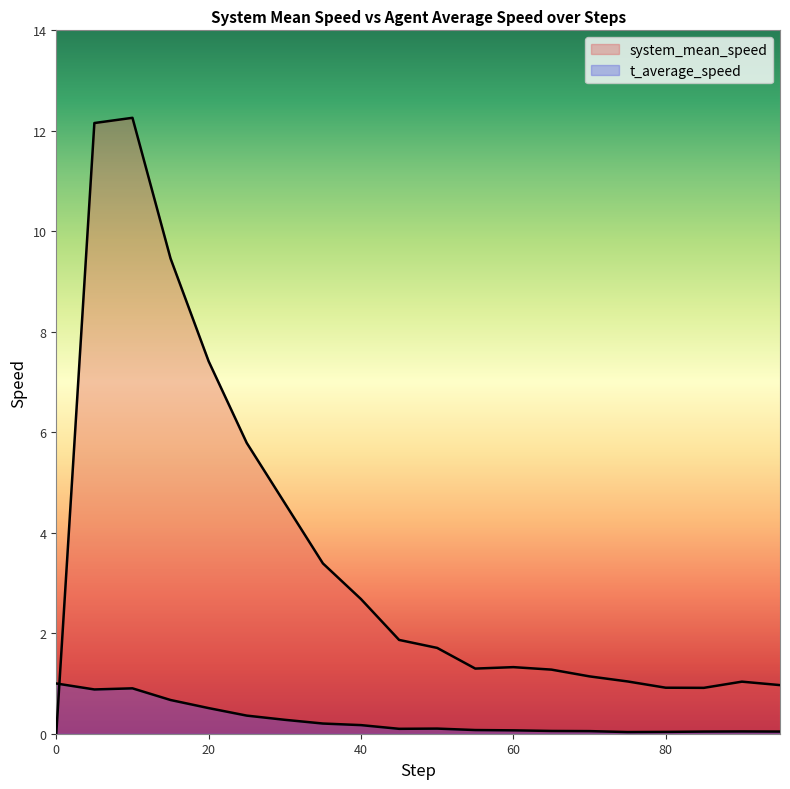

Between 15 and 60, which series saw the biggest shift?

system_mean_speed